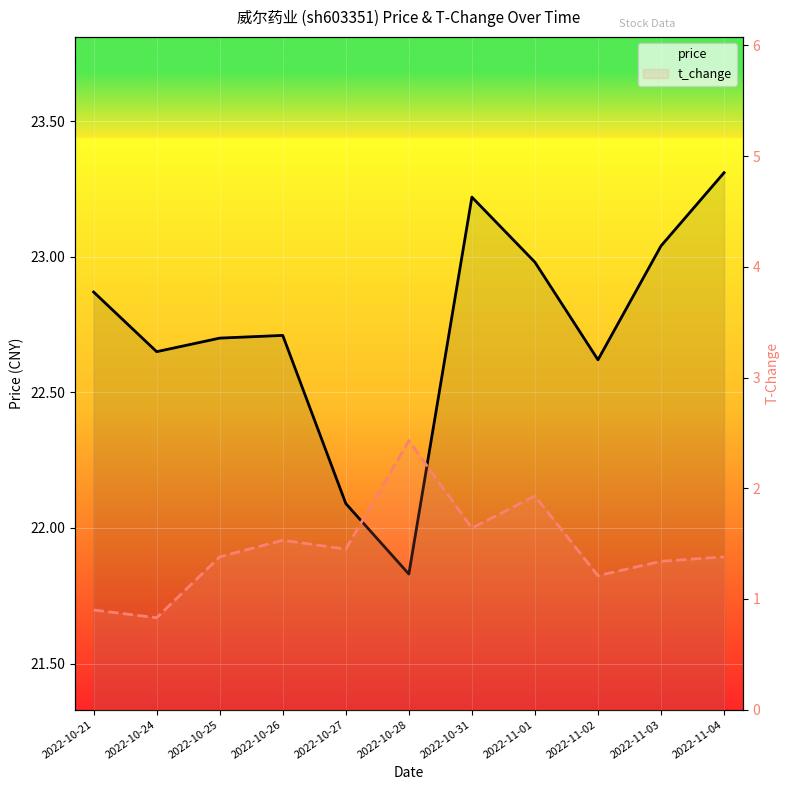

True or false: price and t_change intersect in this chart.

False